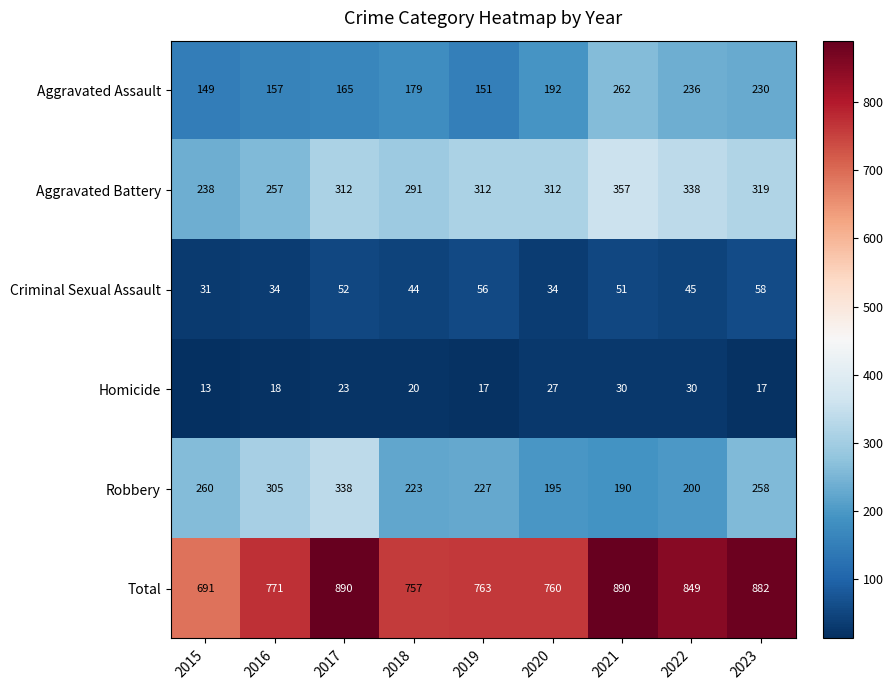

Which series has the largest total across all categories?

Total